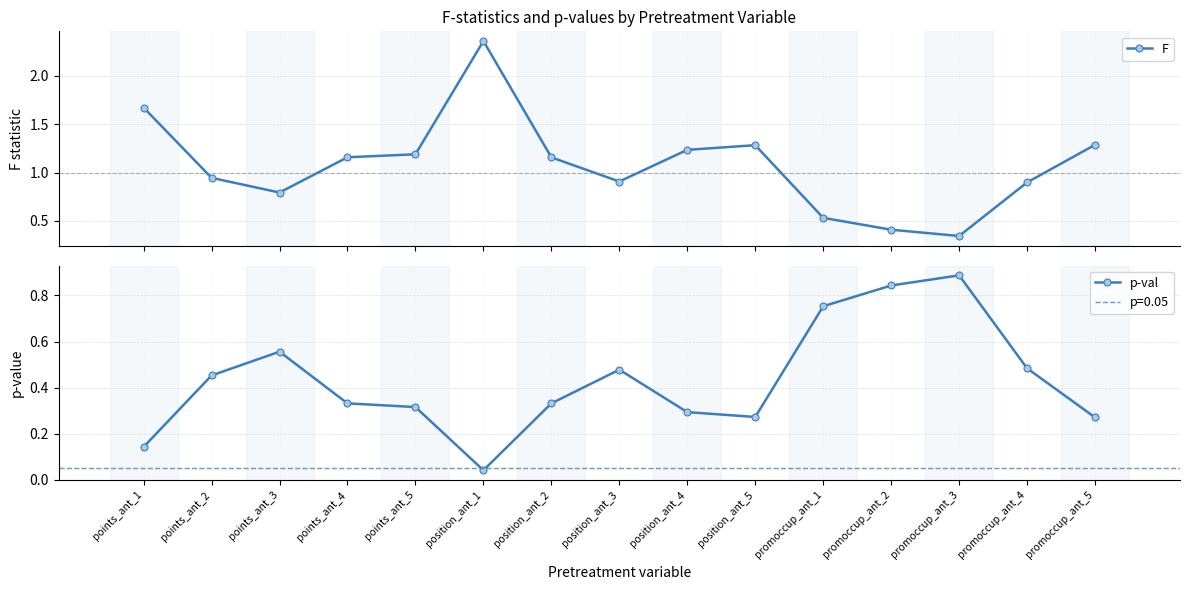

True or false: F has more than 2 interior local peaks.

False